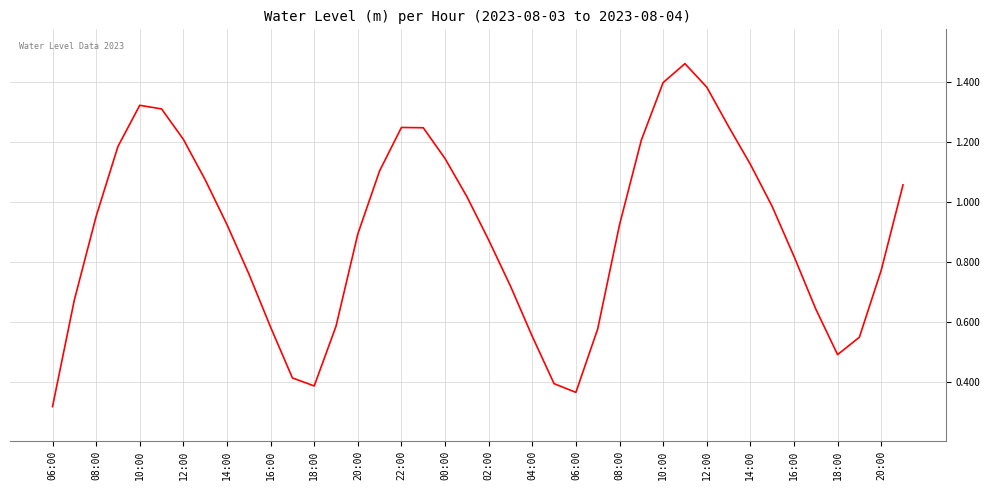

How many lines are shown in the chart?

1